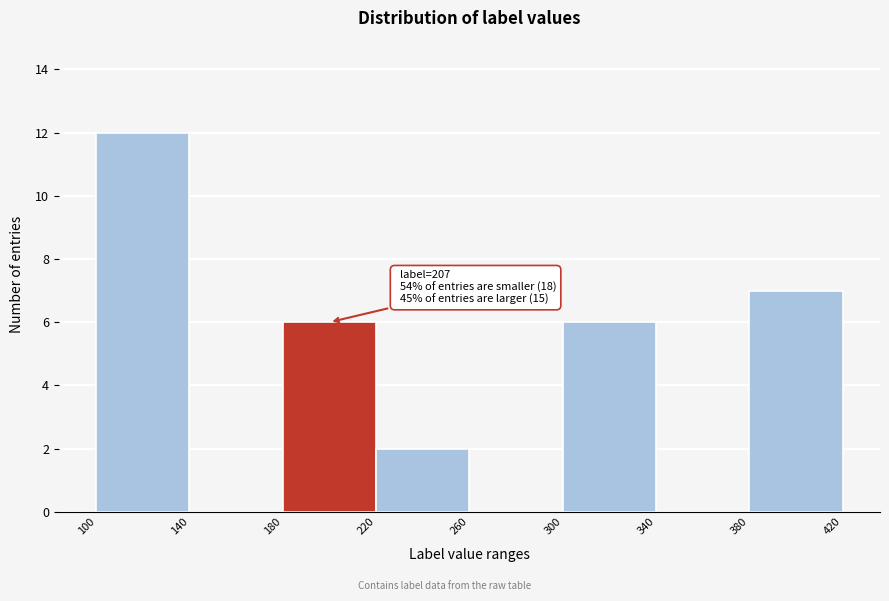

Over which range of the x-axis is the bar tallest?

100 to 140